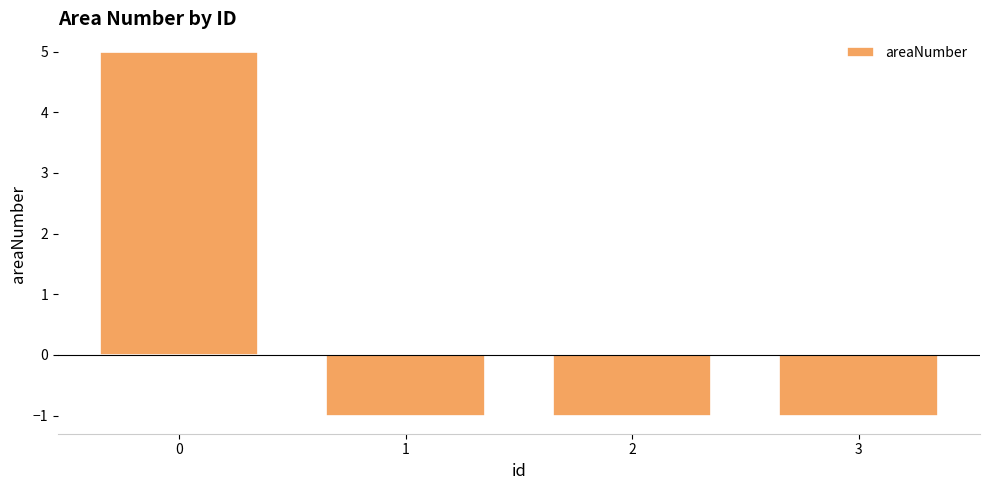

What is the difference between the maximum and minimum values?

6